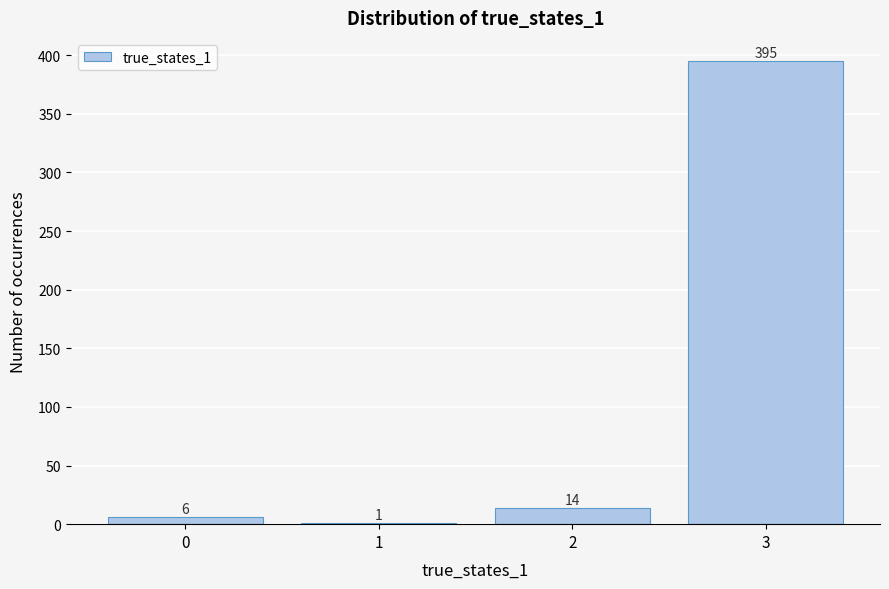

Reading left to right, transcribe this chart: for each bar, give the range it covers on the x-axis and its height.

-0.5 to 0.5: 6
0.5 to 1.5: 1
1.5 to 2.5: 14
2.5 to 3.5: 395